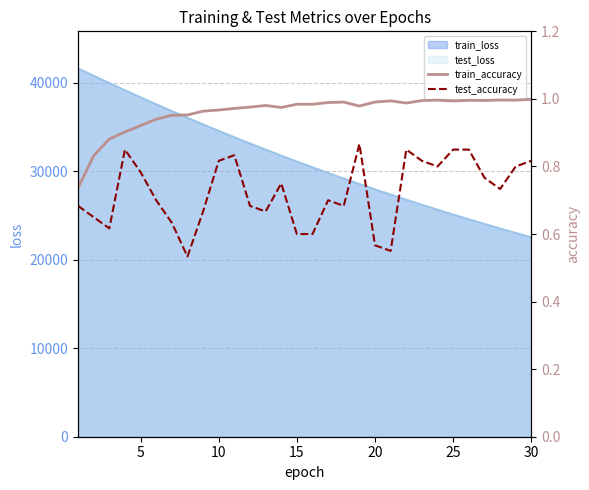

True or false: train_accuracy and test_accuracy intersect in this chart.

False